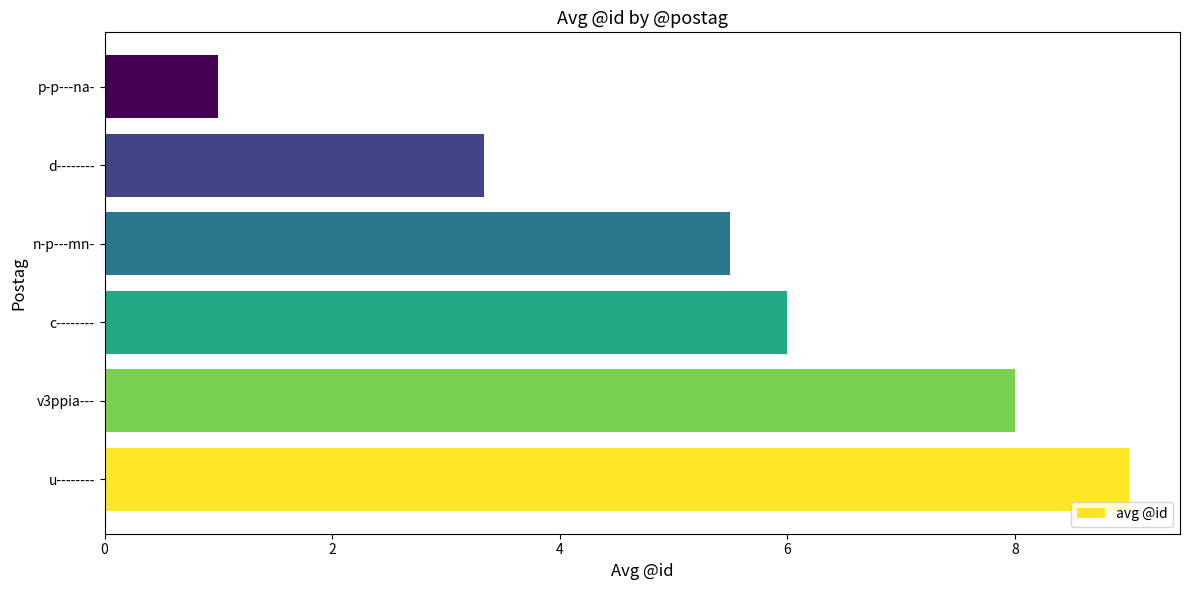

Reading top to bottom, extract all data points from this chart.

p-p---na-=1.0	d--------=3.3	n-p---mn-=5.5	c--------=6.0	v3ppia---=8.0	u--------=9.0